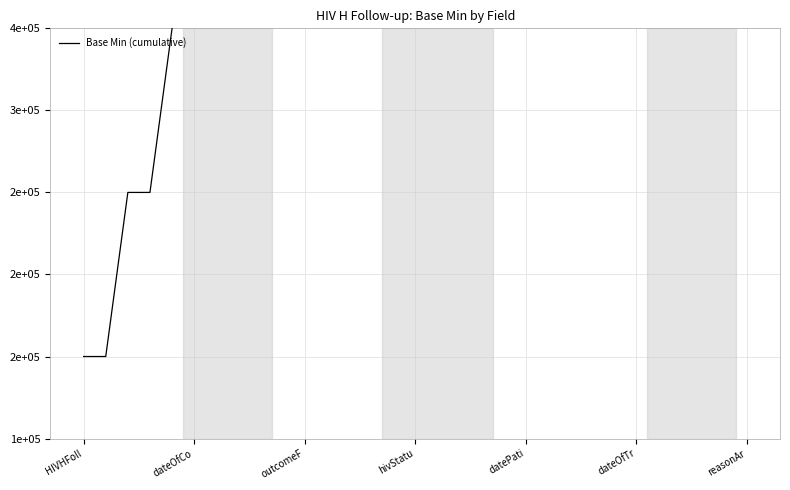

Is it true that the value at 17 is 354619?

False